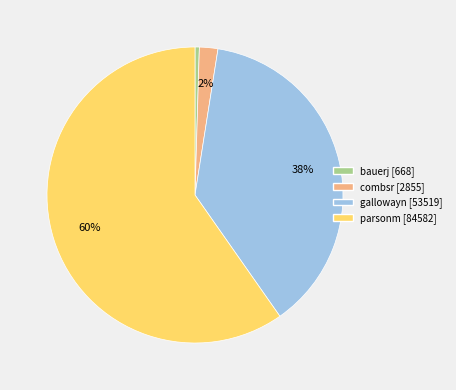

Is parsonm the majority of the pie?

Yes